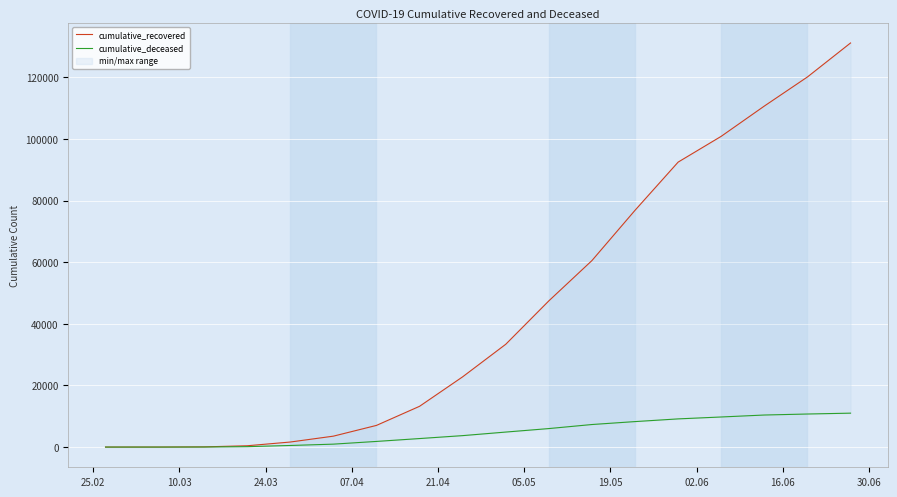

True or false: cumulative_recovered has a value of 6288 at 05.05.

False